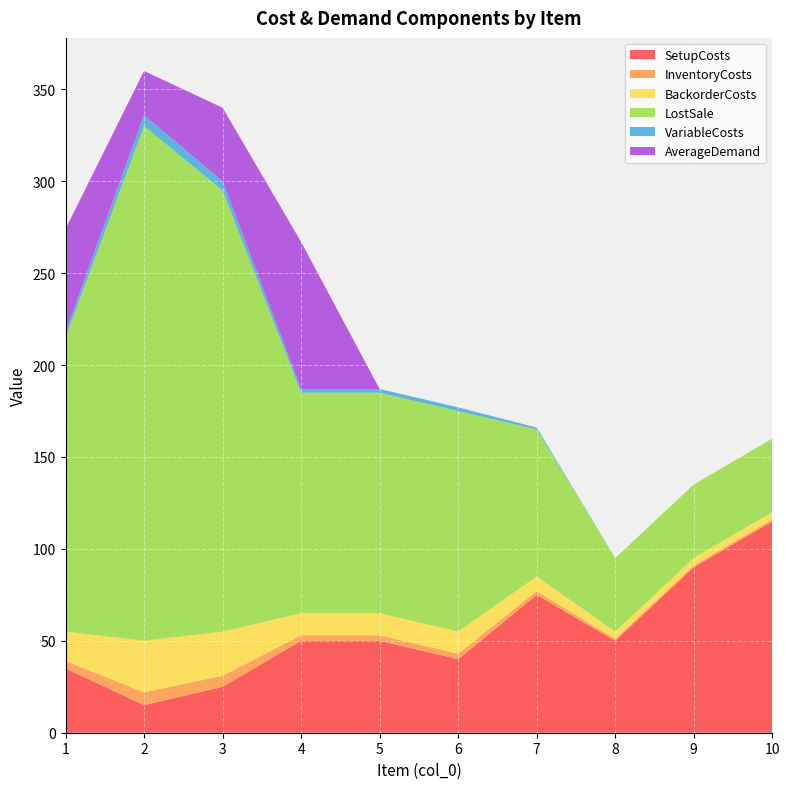

Reading left to right, transcribe all the data shown in this chart.

SetupCosts: 35	15	25	50	50	40	75	50	90	115
InventoryCosts: 4	7	6	3	3	3	2	1	1	1
BackorderCosts: 16	28	24	12	12	12	8	4	4	4
LostSale: 160	280	240	120	120	120	80	40	40	40
VariableCosts: 3	6	5	2	2	2	1	0	0	0
AverageDemand: 56	24	40	80	0	0	0	0	0	0